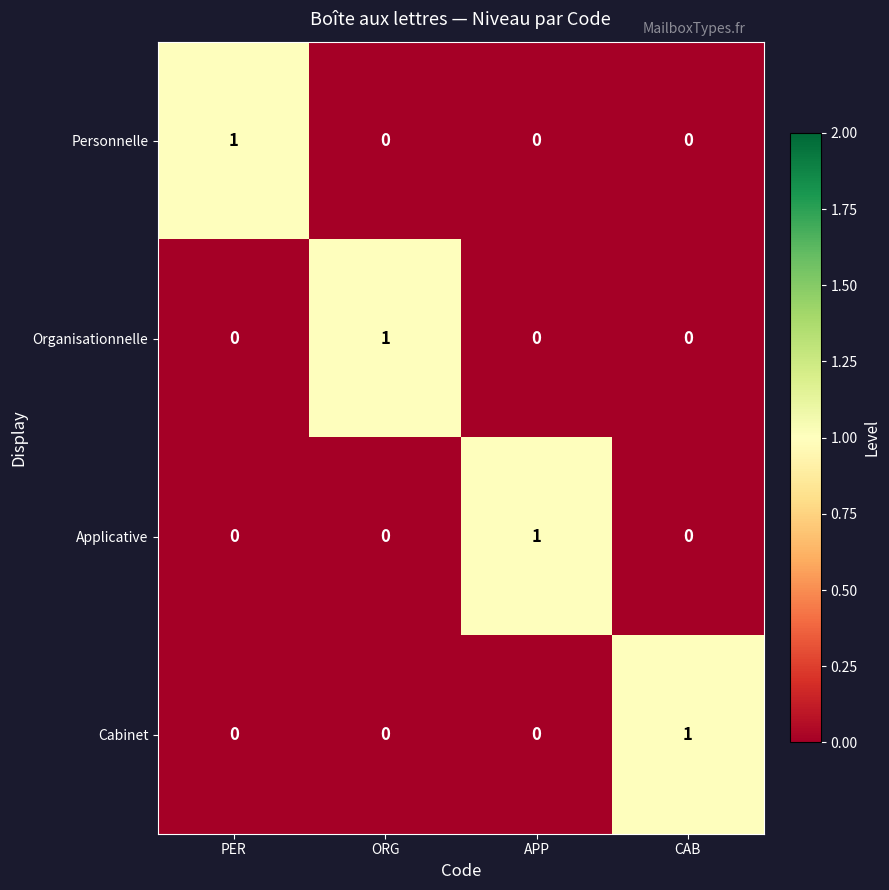

True or false: Personnelle has a value of 1 at CAB.

False